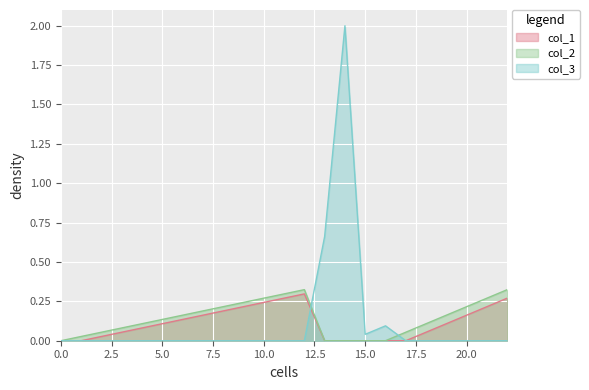

How many lines are shown in the chart?

3